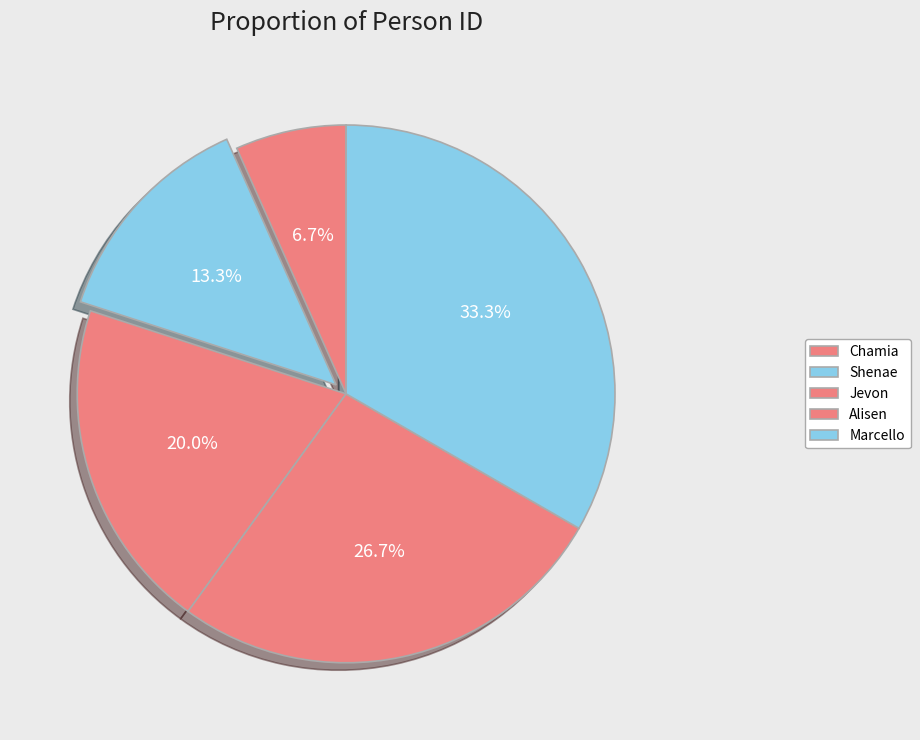

What is the smallest slice in the pie chart?

Chamia